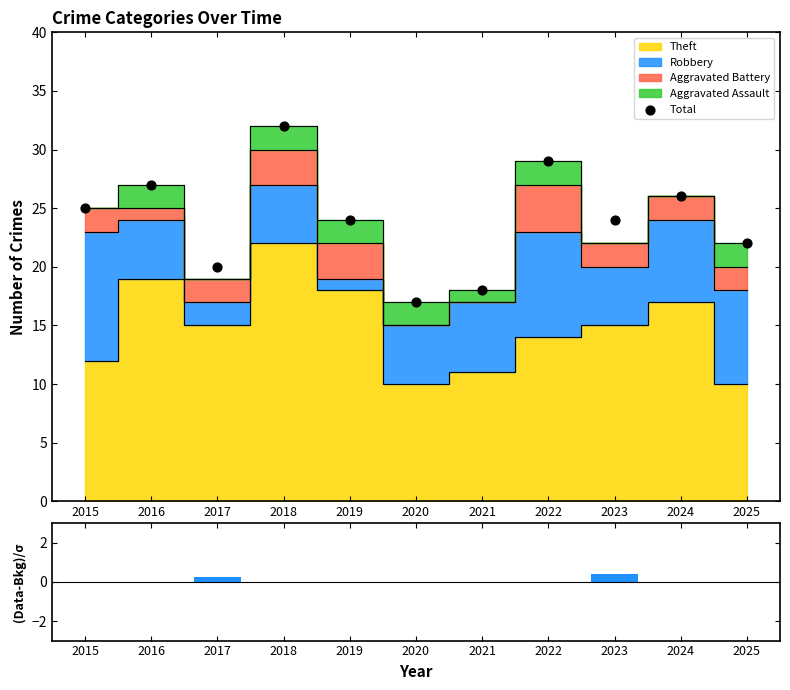

Which series has the widest spread of Y values?

Total